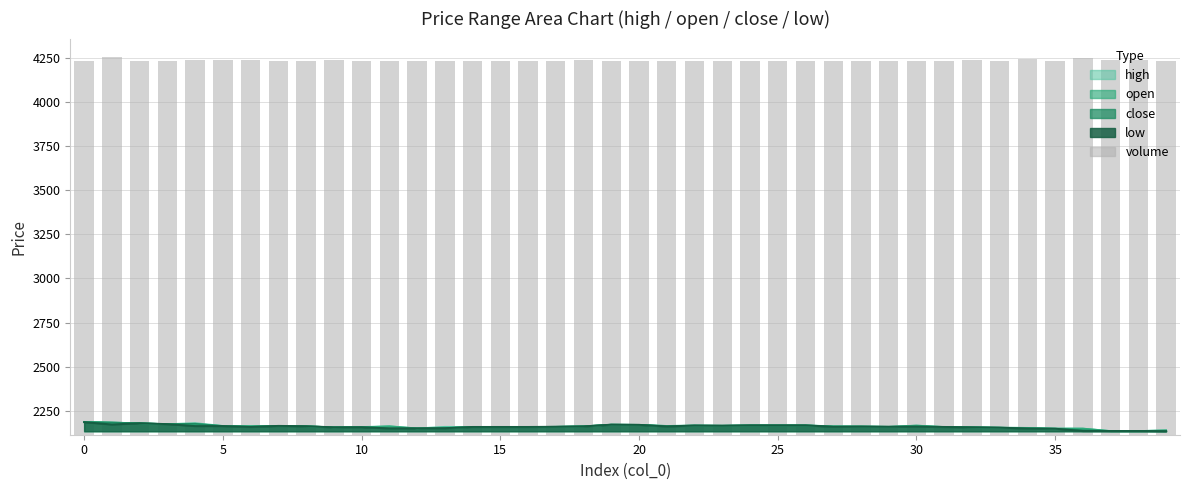

What is the label of the 13th bar from the right?

27